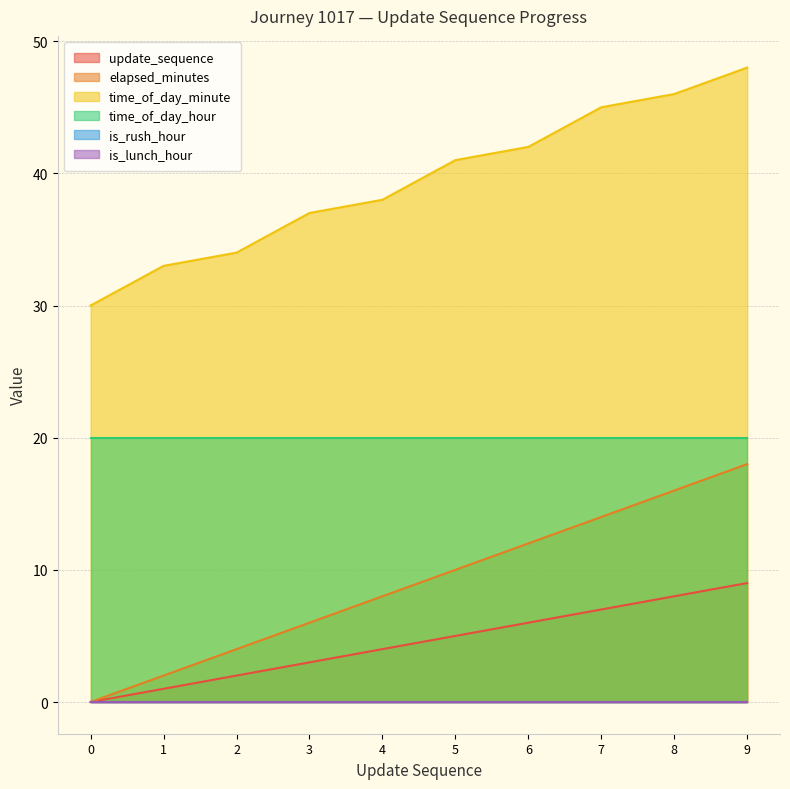

Does the chart have visible grid lines?

Yes